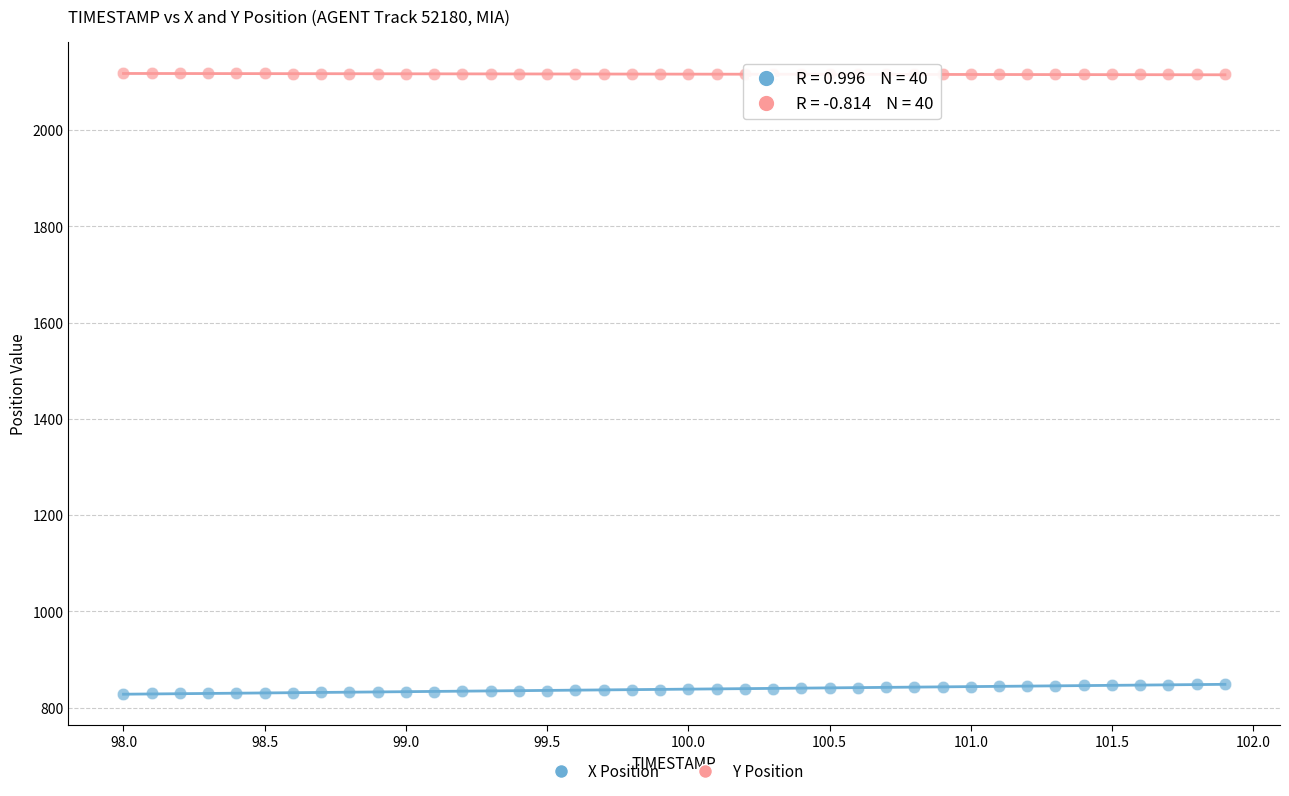

Which series reaches the minimum Y coordinate?

X Position